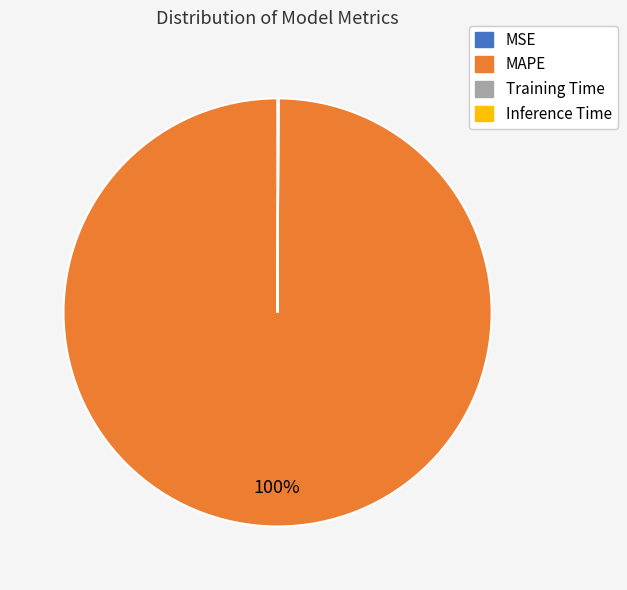

Which category has the biggest portion of the pie?

MAPE